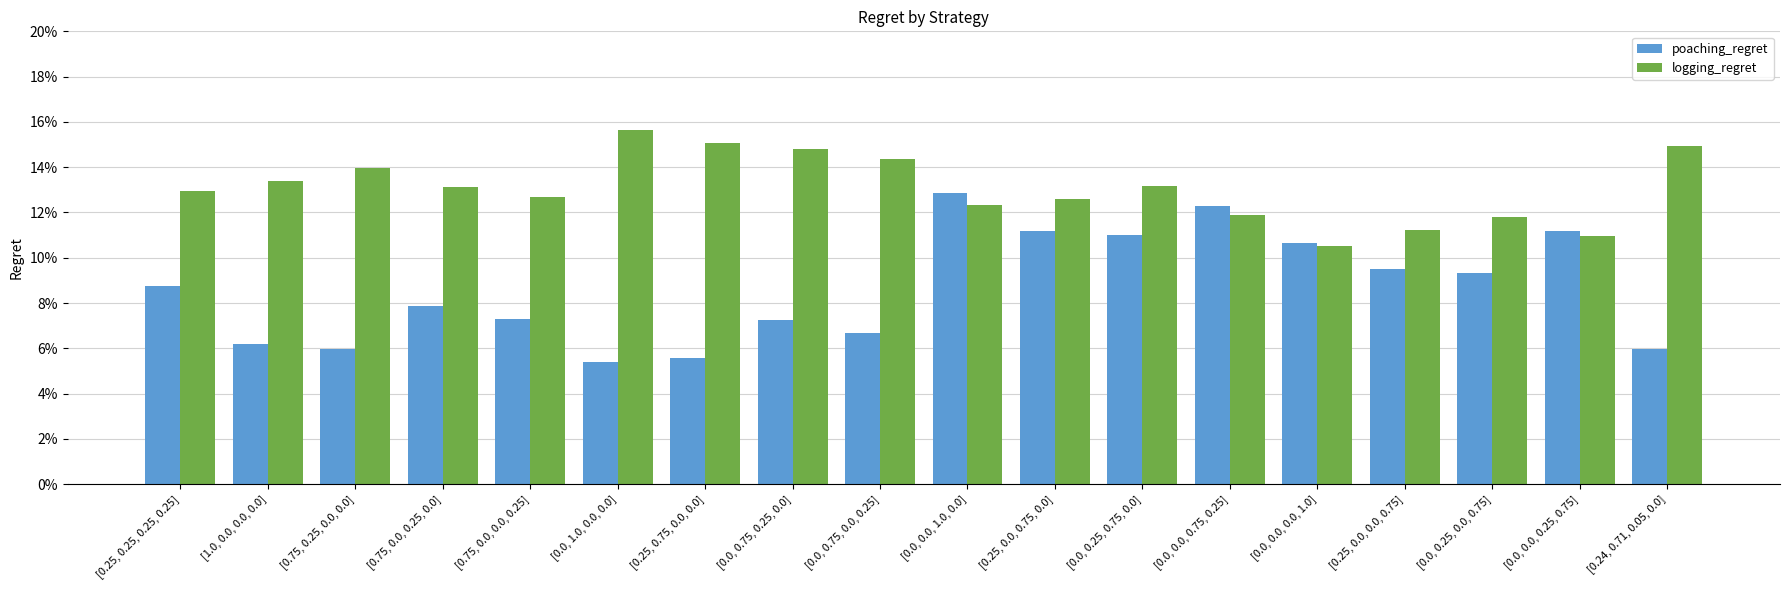

At which category is the sum across all series the highest?

[0.0, 0.0, 1.0, 0.0]